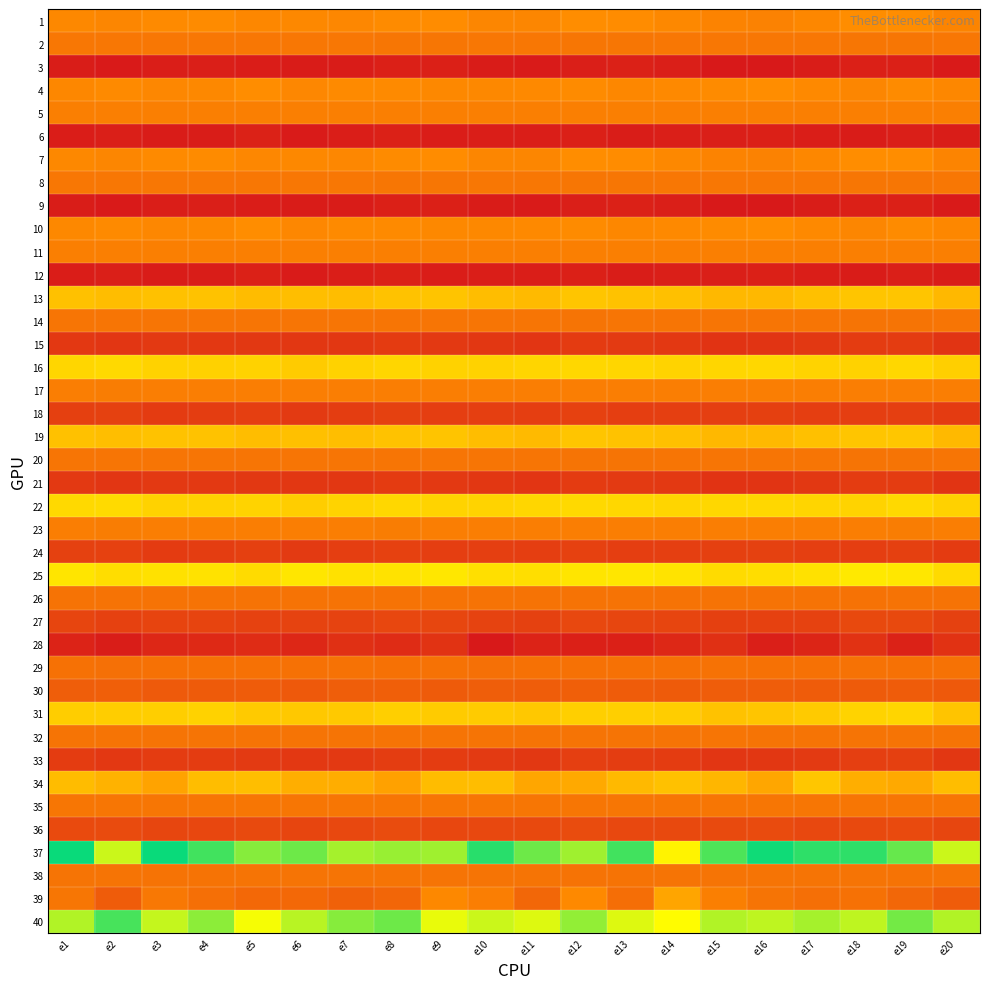

At how many categories does at least one series exceed 1?

20